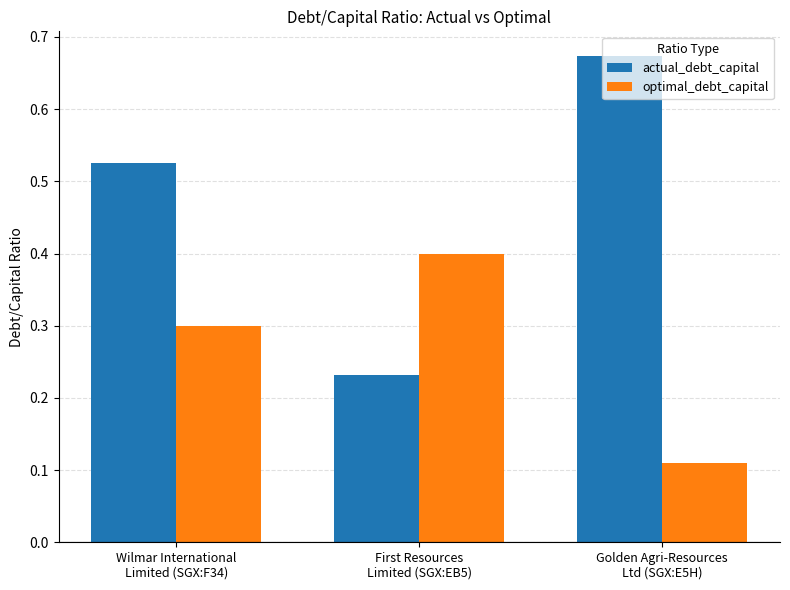

What is the sum of all optimal_debt_capital values?

0.8